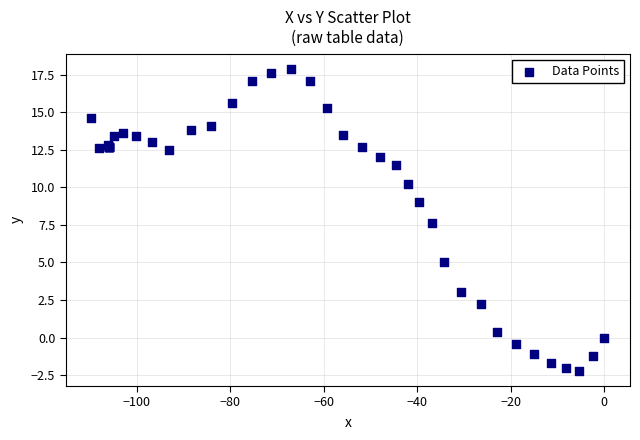

What Y value in the scatter plot is closest to 7?

7.6